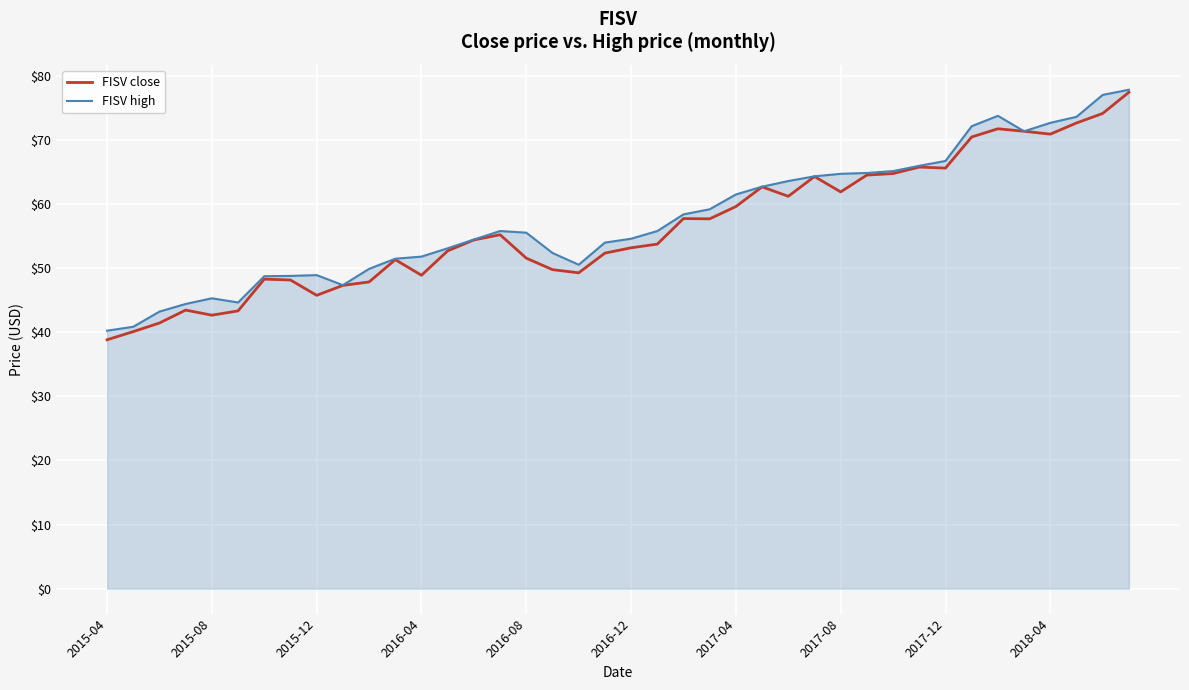

What is the greatest value displayed?

77.8